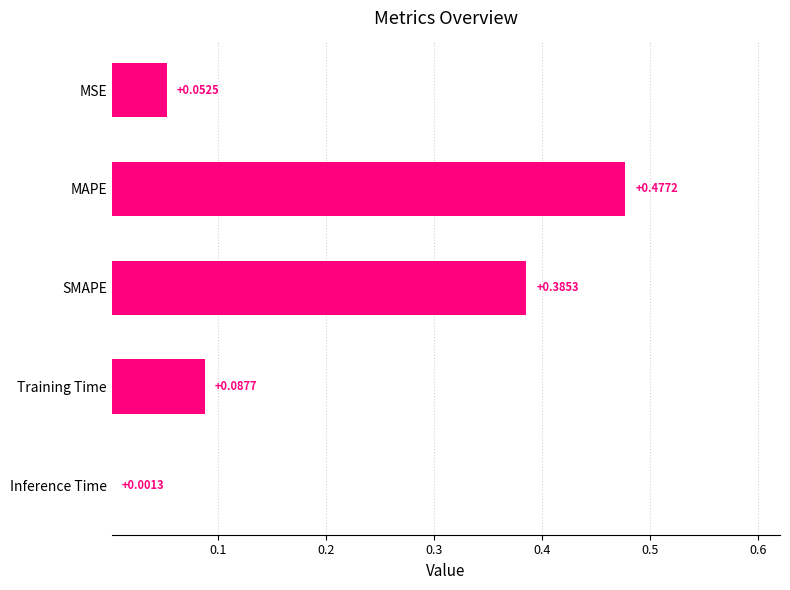

What is the change in value from MSE to MAPE?

+0.4